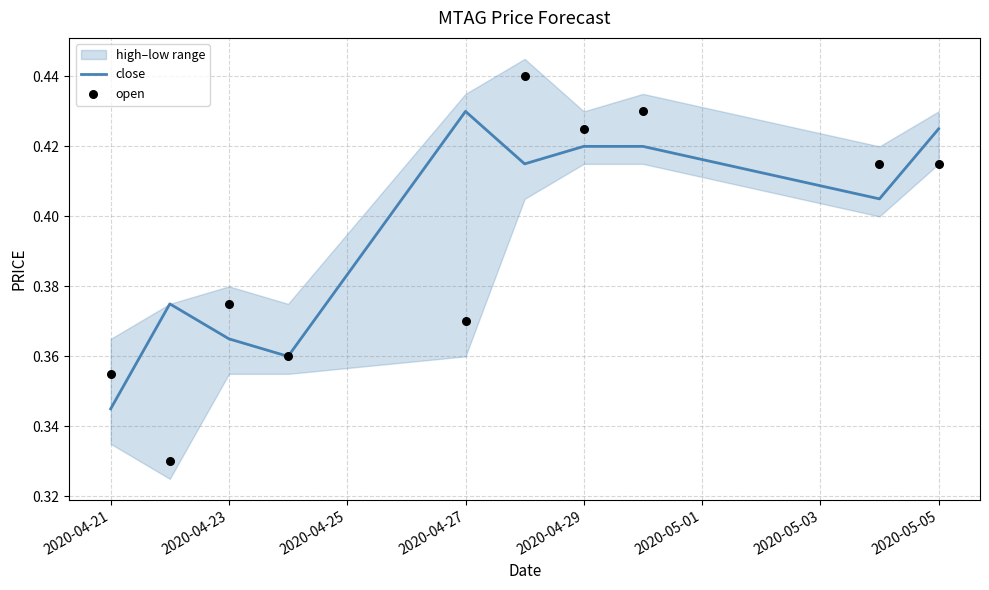

At which label is close closest to 0?

2020-04-21